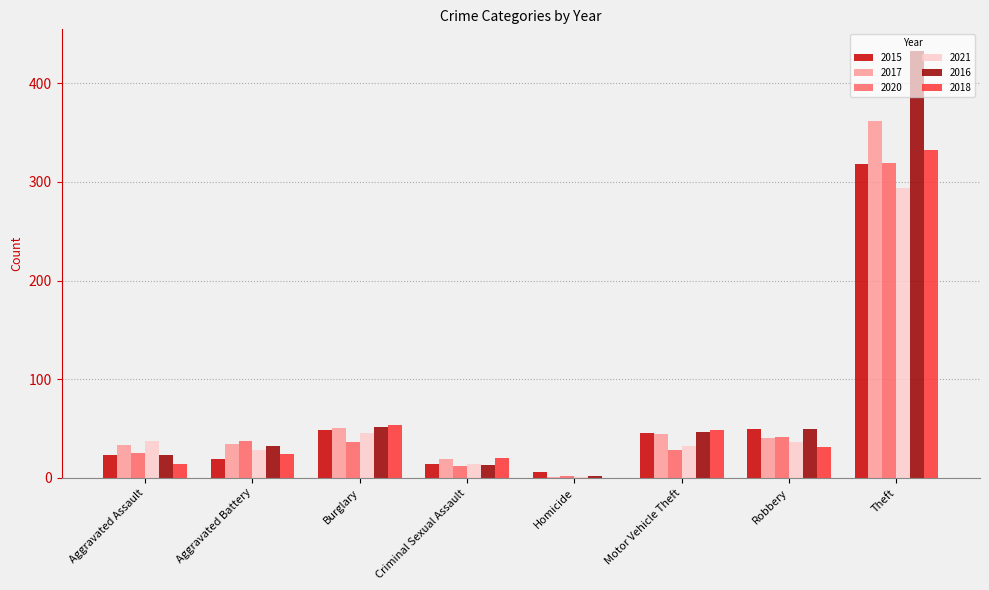

Which series changed the most between Aggravated Battery and Burglary?

2018